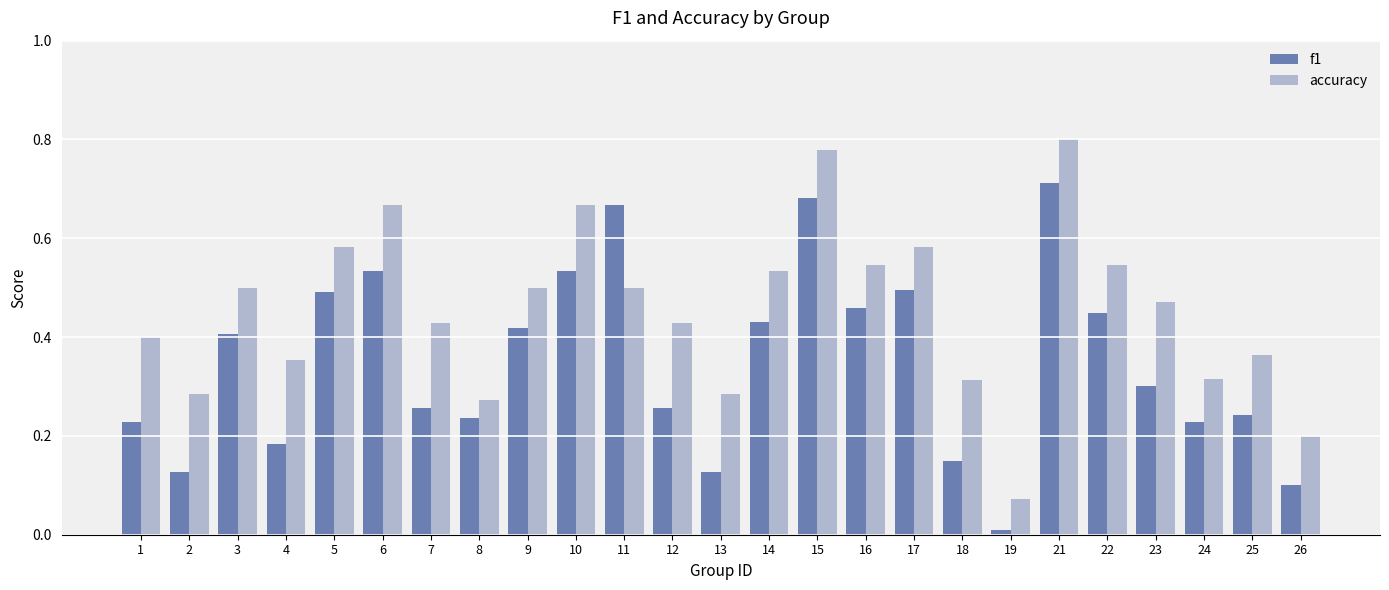

Count the number of data series in this chart.

2